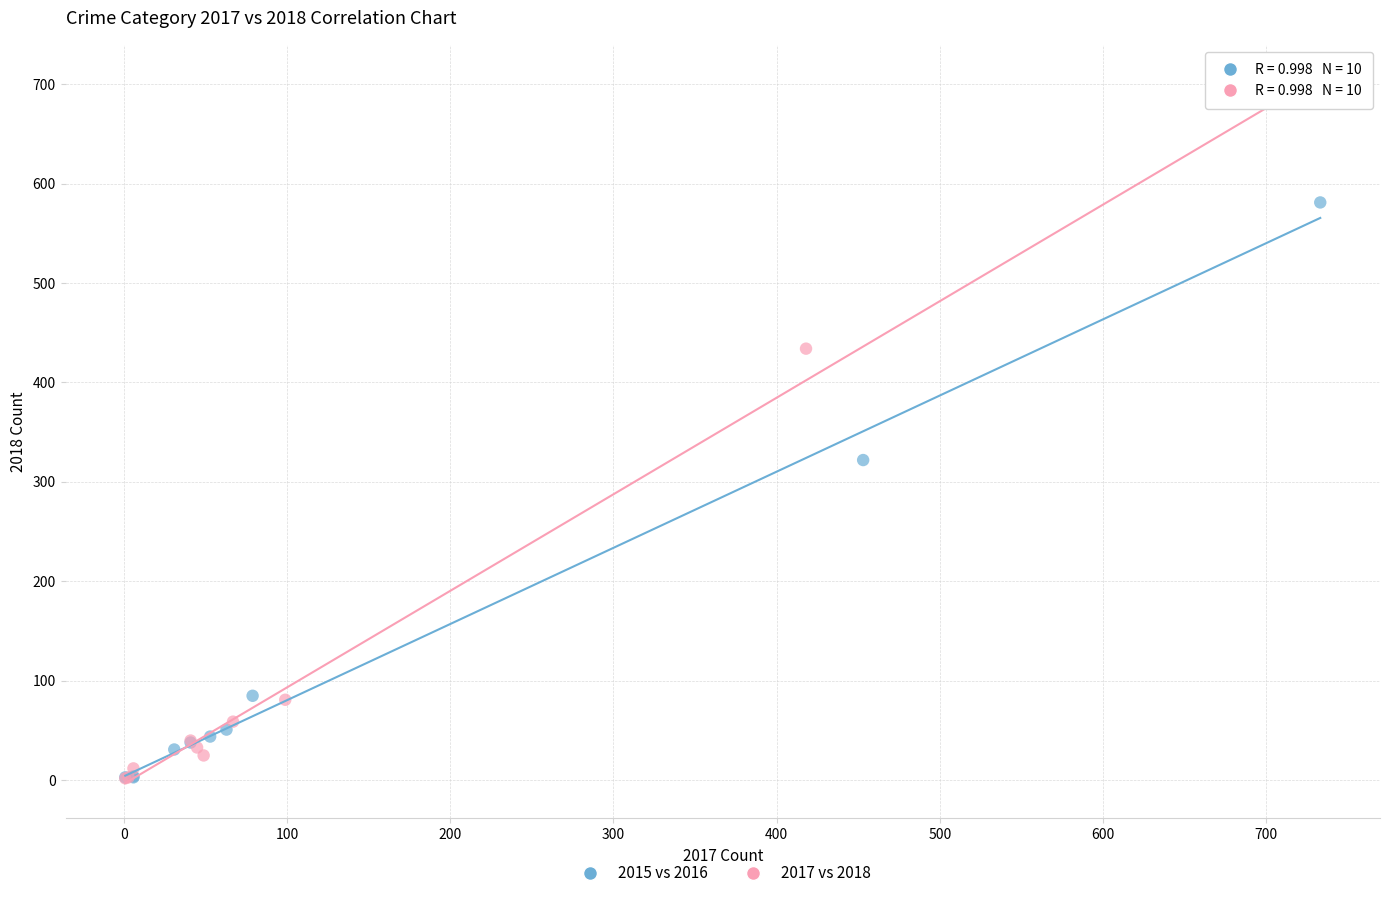

Which series has the widest spread of Y values?

2017 vs 2018